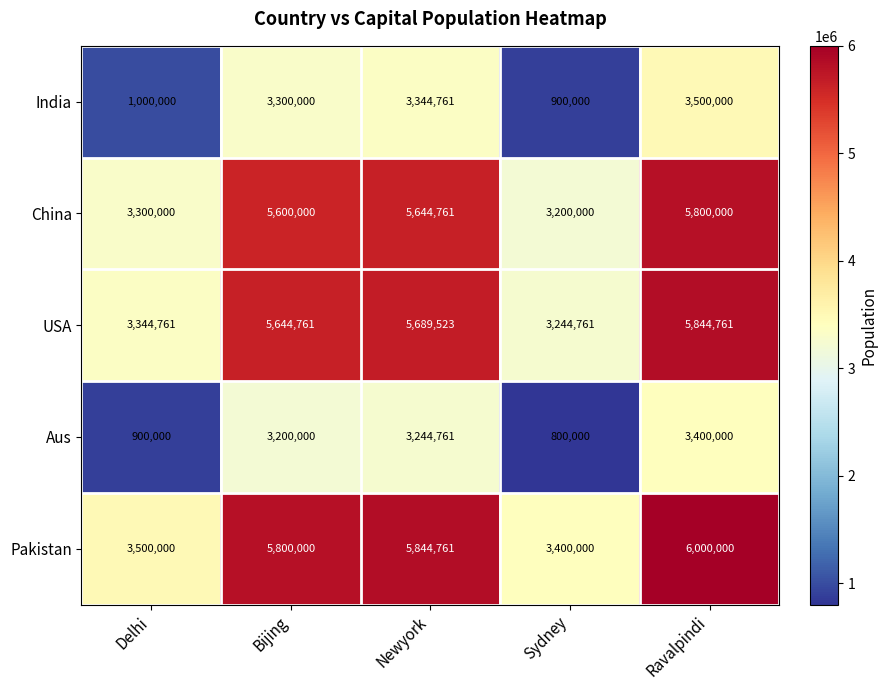

True or false: USA has a value of 3244761 at Sydney.

True